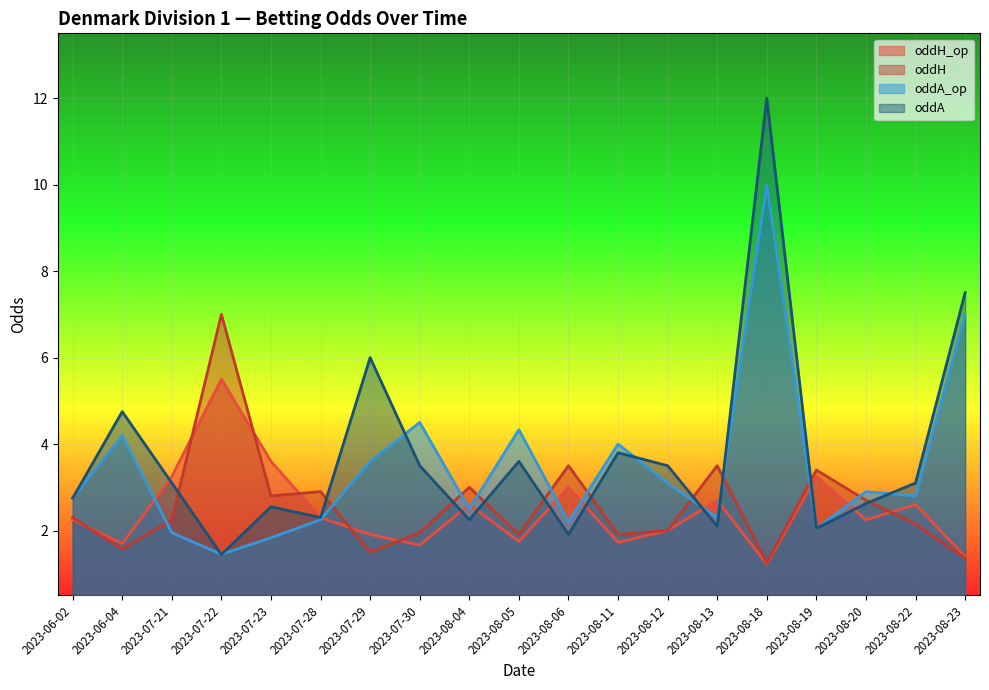

Which series has the widest spread of values?

oddA